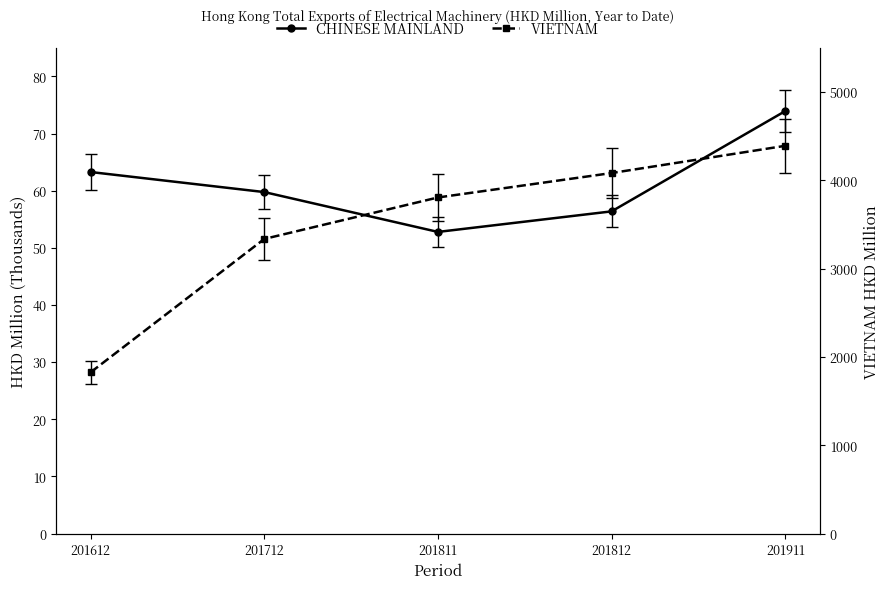

What is the spread (max minus min) of values at 201812?

52294.7